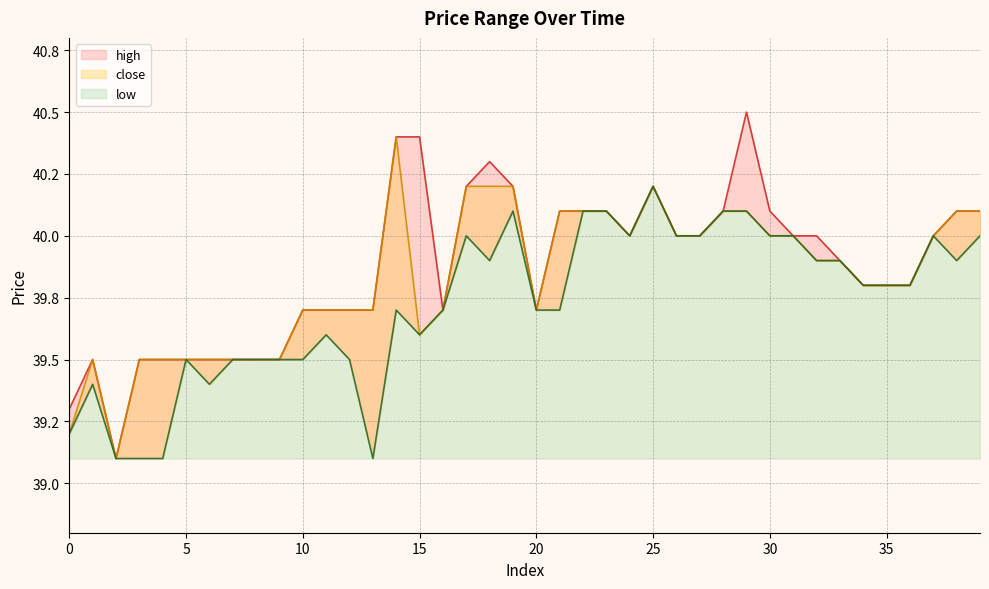

Reading left to right, what are all the values shown in this chart?

close: 39.2	39.5	39.1	39.5	39.5	39.5	39.5	39.5	39.5	39.5	39.7	39.7	39.7	39.7	40.4	39.6	39.7	40.2	40.2	40.2	39.7	40.1	40.1	40.1	40.0	40.2	40.0	40.0	40.1	40.1	40.0	40.0	39.9	39.9	39.8	39.8	39.8	40.0	40.1	40.1
high: 39.3	39.5	39.1	39.5	39.5	39.5	39.5	39.5	39.5	39.5	39.7	39.7	39.7	39.7	40.4	40.4	39.7	40.2	40.3	40.2	39.7	40.1	40.1	40.1	40.0	40.2	40.0	40.0	40.1	40.5	40.1	40.0	40.0	39.9	39.8	39.8	39.8	40.0	40.1	40.1
low: 39.2	39.4	39.1	39.1	39.1	39.5	39.4	39.5	39.5	39.5	39.5	39.6	39.5	39.1	39.7	39.6	39.7	40.0	39.9	40.1	39.7	39.7	40.1	40.1	40.0	40.2	40.0	40.0	40.1	40.1	40.0	40.0	39.9	39.9	39.8	39.8	39.8	40.0	39.9	40.0